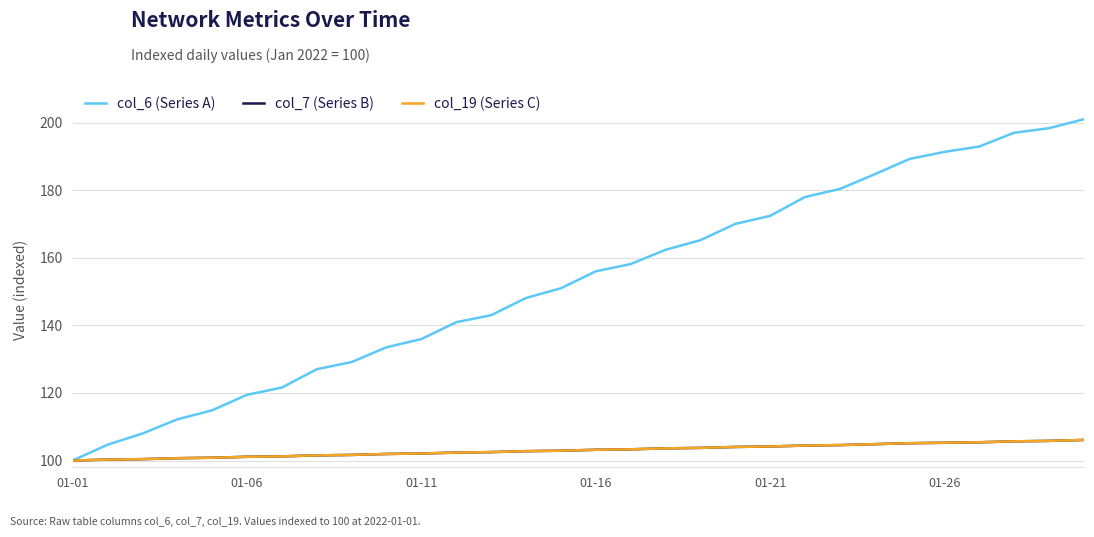

What is the lowest value of the col_7 (Series B) series?

100.0